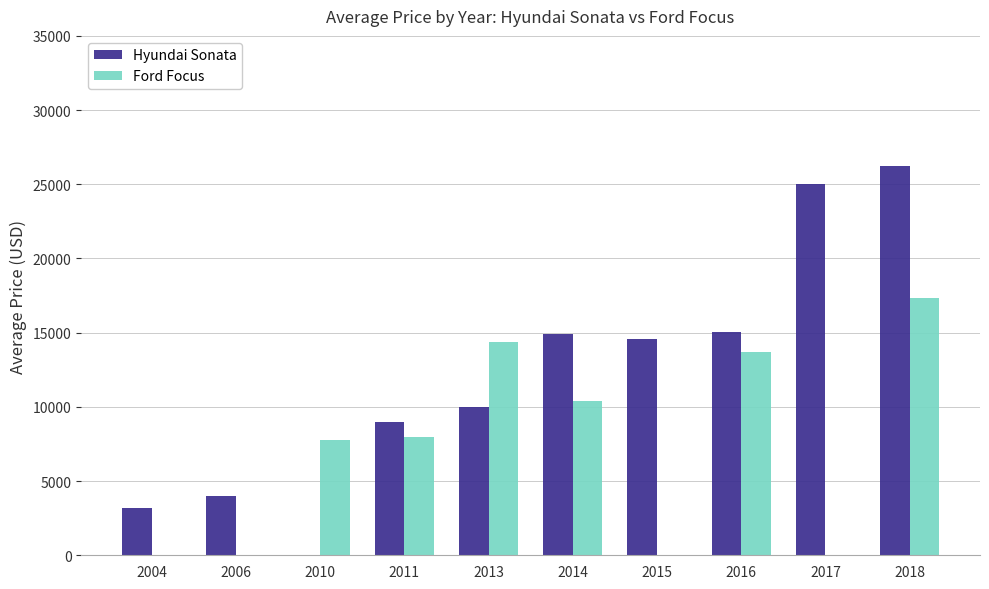

At which category is the sum across all series the highest?

2018